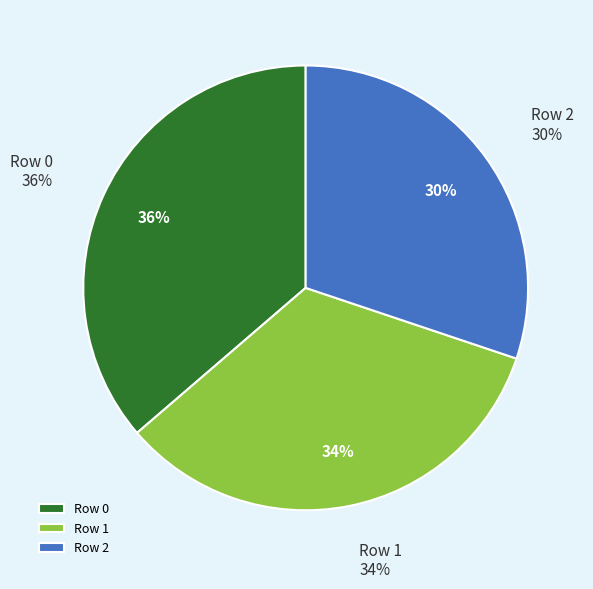

To the nearest percent, what percentage of the pie is Row 0?

36%